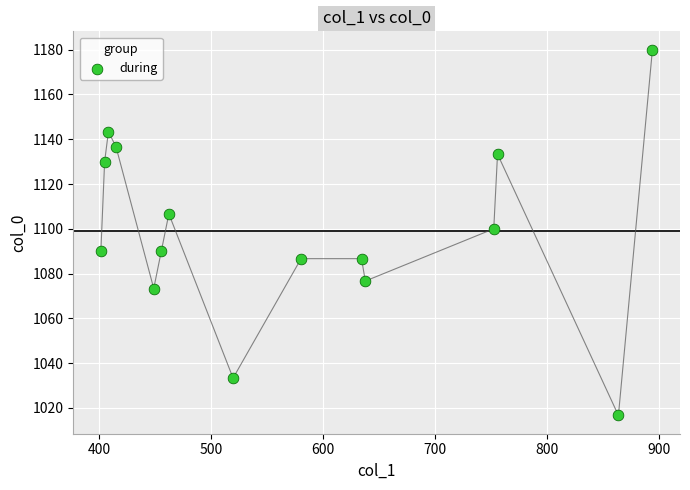

What is the range of Y values (max minus min)?

163.3